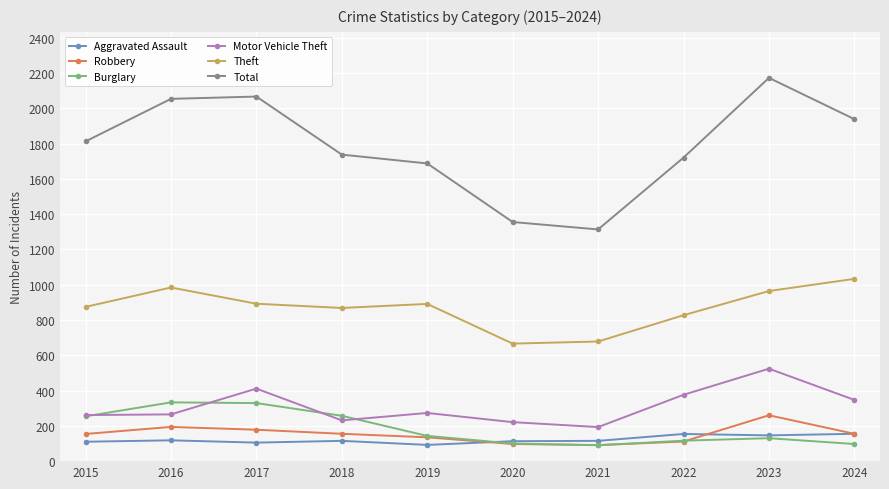

How many lines are shown in the chart?

6